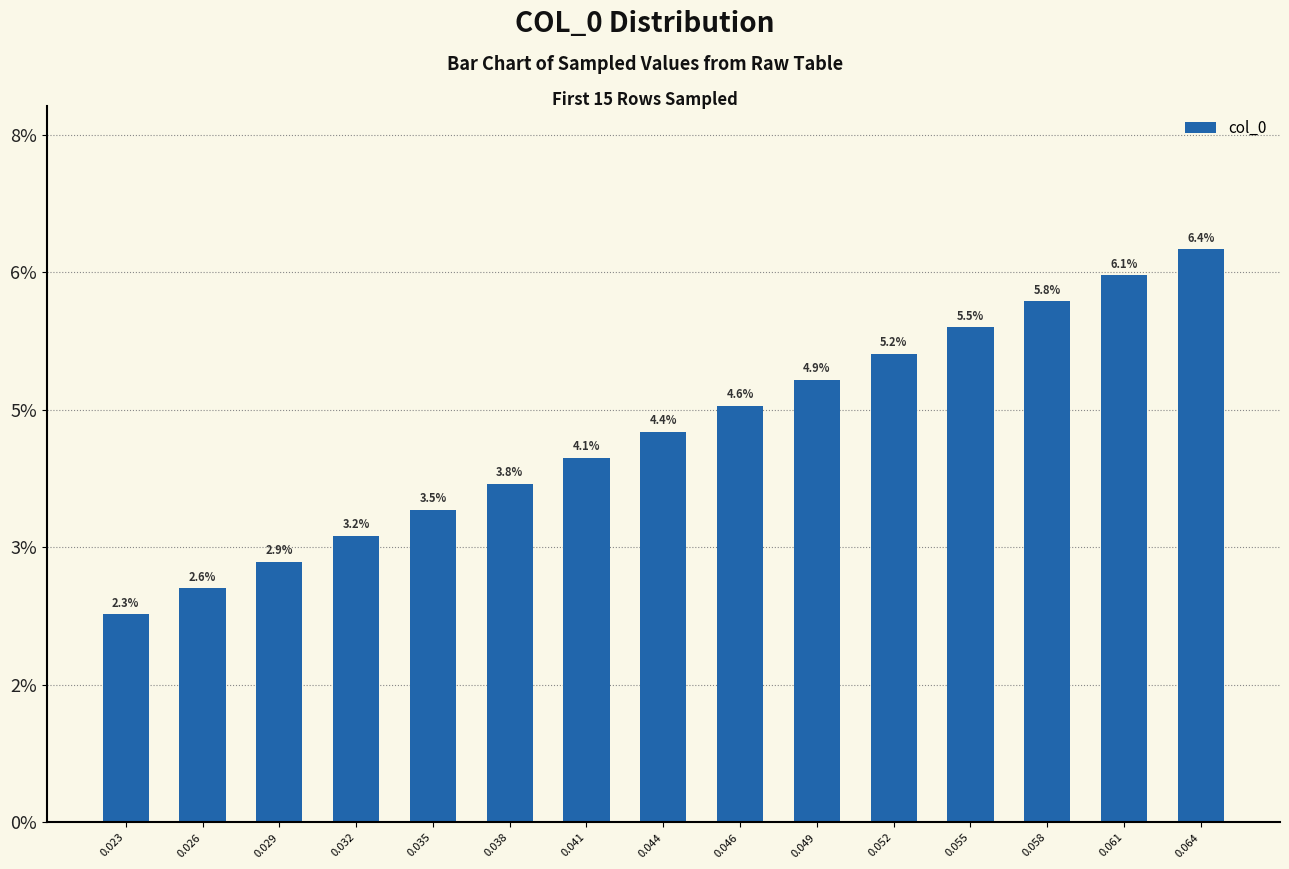

Does the chart contain stacked bars?

No